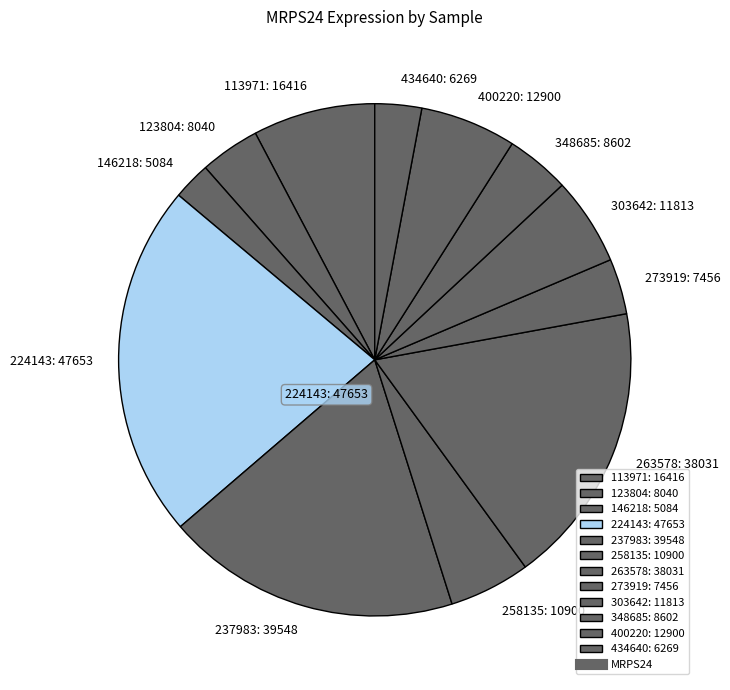

Does 258135: 10900 account for over 50% of the chart?

No